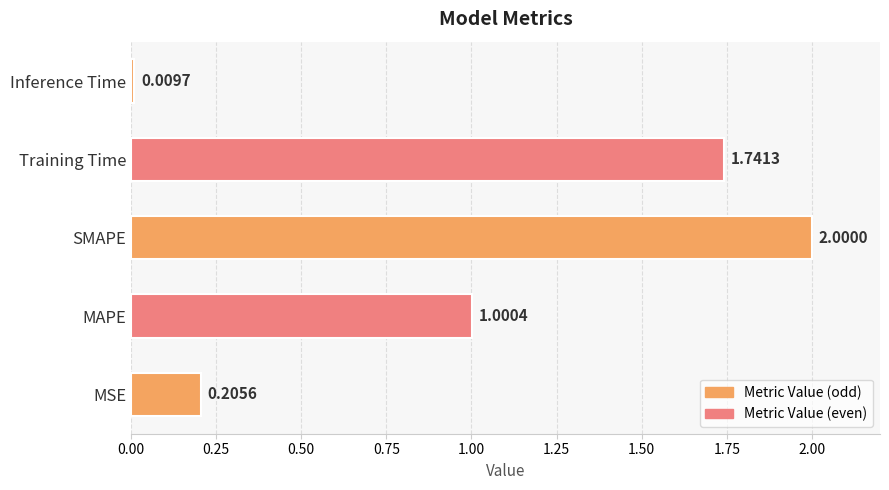

Where is the data nearest to the value 1?

MAPE